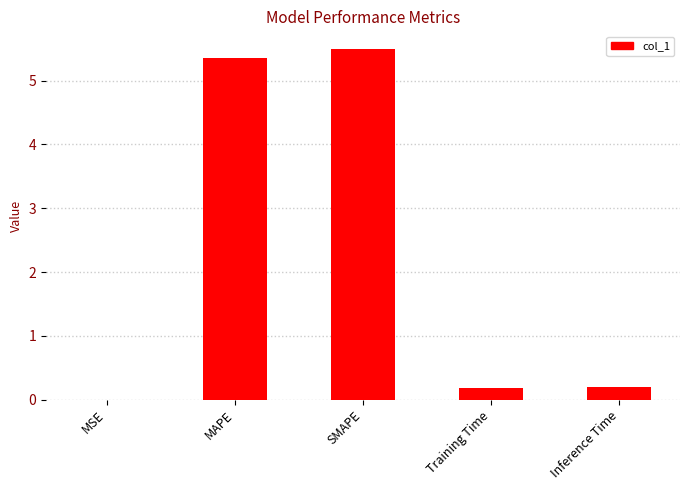

Count the number of data series in this chart.

1